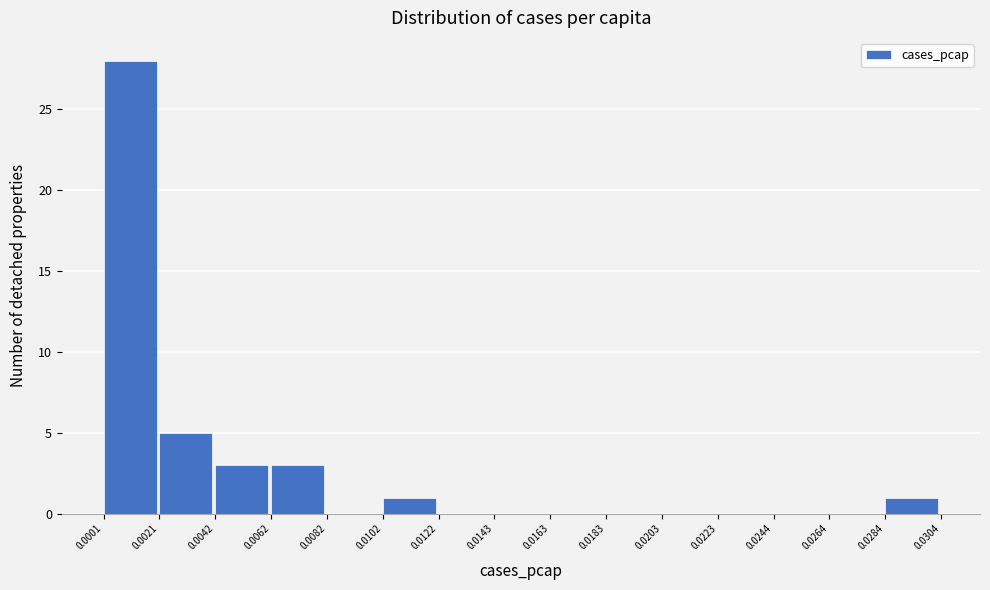

Over which range of the x-axis is the bar tallest?

0.0001 to 0.0021